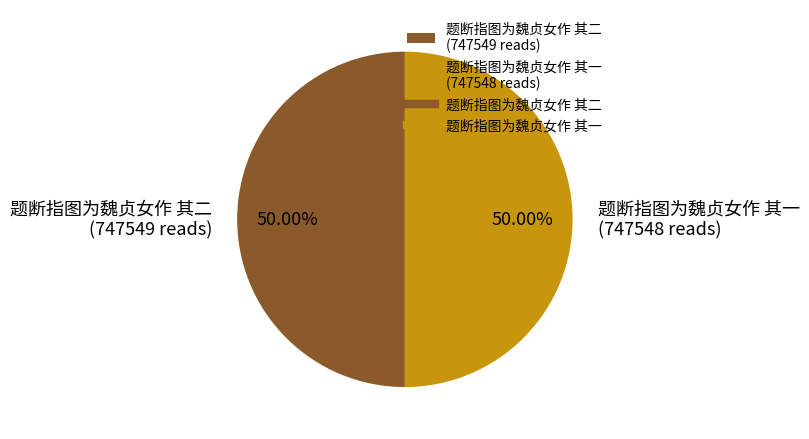

Approximately how many times larger is the value at 题断指图为魏贞女作 其二 (747549 reads) compared to 题断指图为魏贞女作 其一 (747548 reads)?

1.0